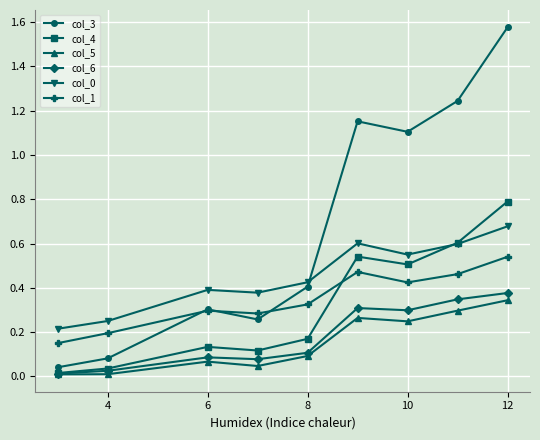

How many interior local peaks does the col_3 series have?

2